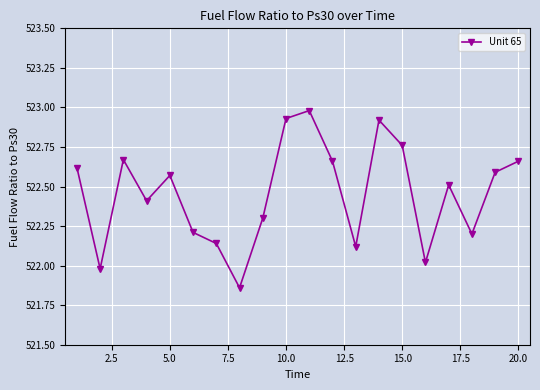

How many interior local valleys (lower than both neighbors) does the data have?

6